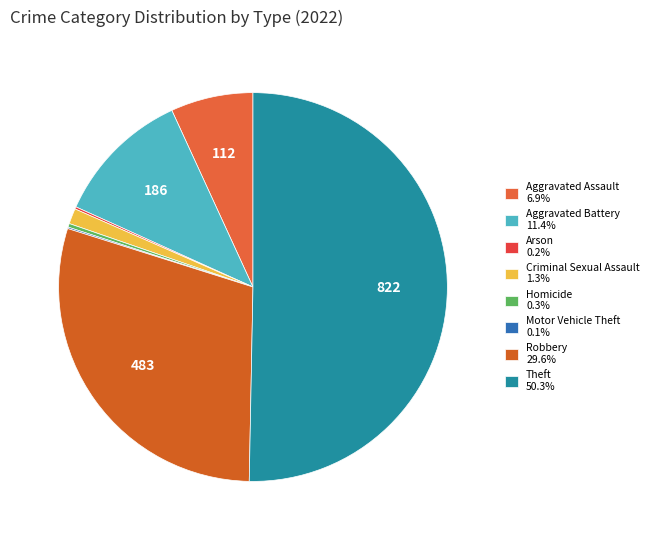

Which category has the biggest portion of the pie?

Theft